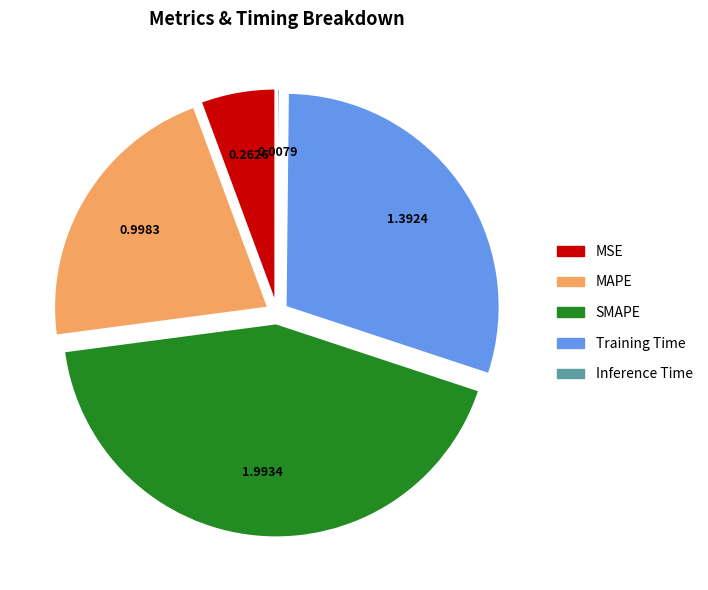

Which has a higher value, Training Time or MAPE?

Training Time